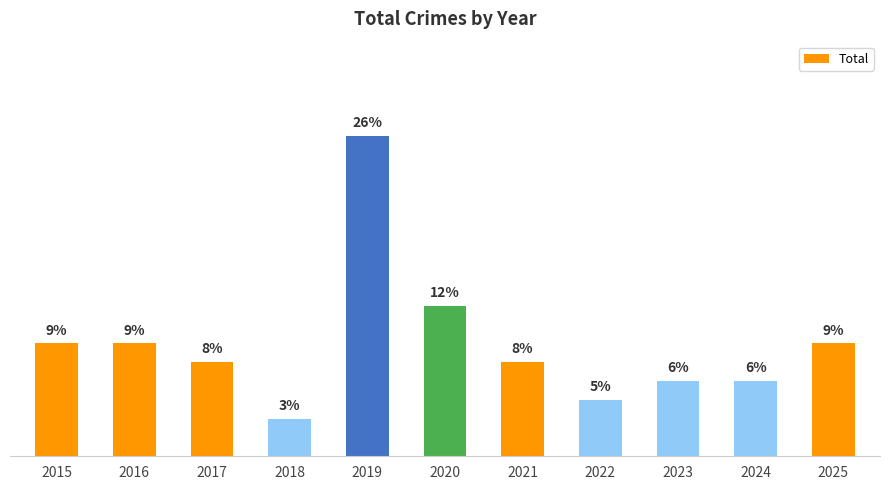

What is the average value?

6